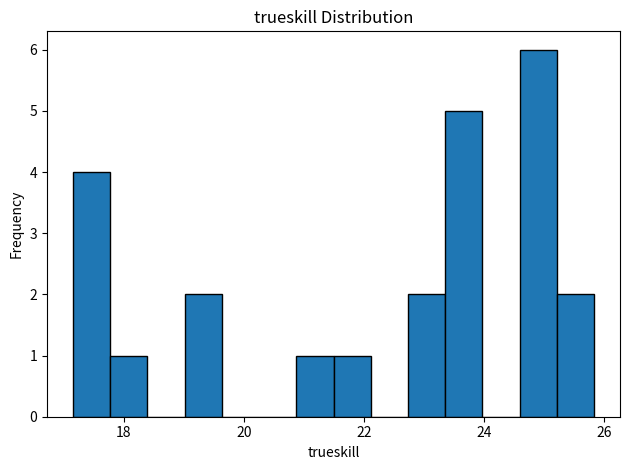

Read against the x-axis, roughly where is the centre of the tallest bar?

25.0